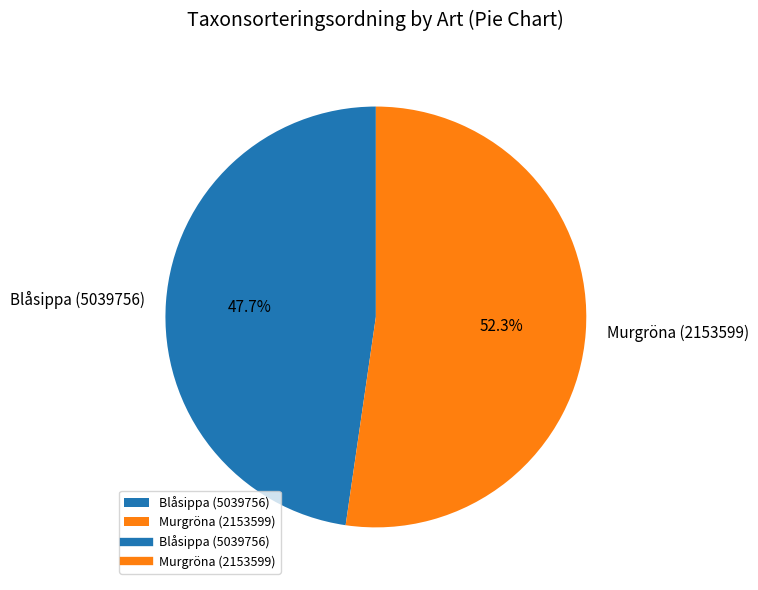

Which slice represents more than half of the pie?

Murgröna (2153599)